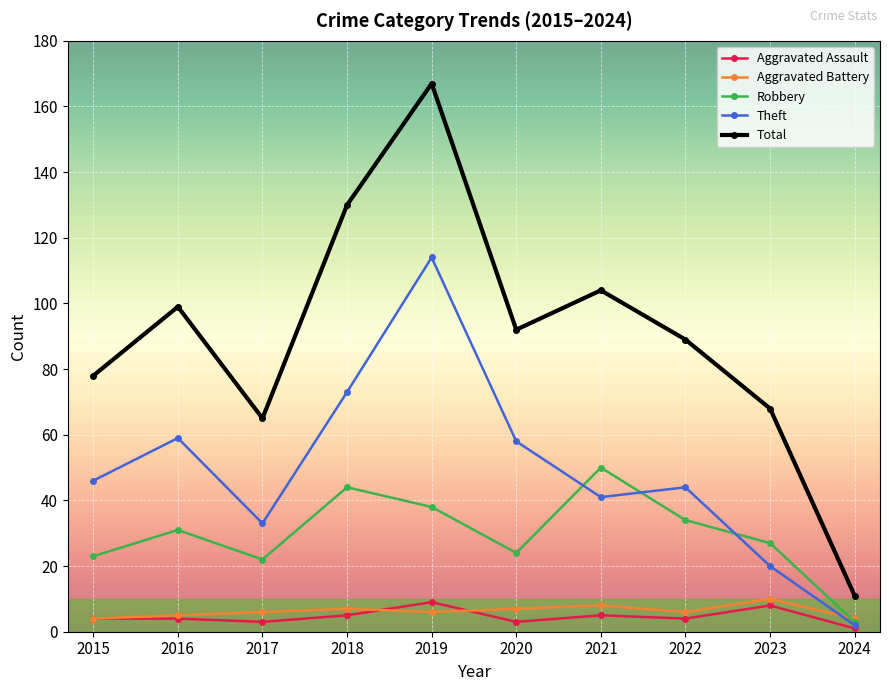

Read the Aggravated Assault value at 2016.

4